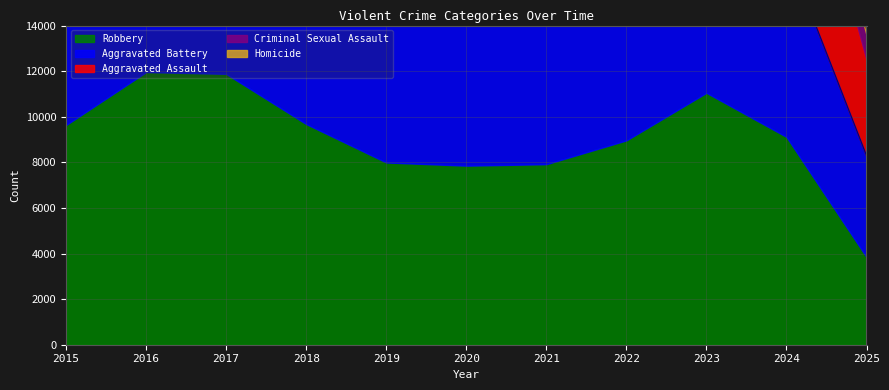

How many categories are shown in the chart?

11